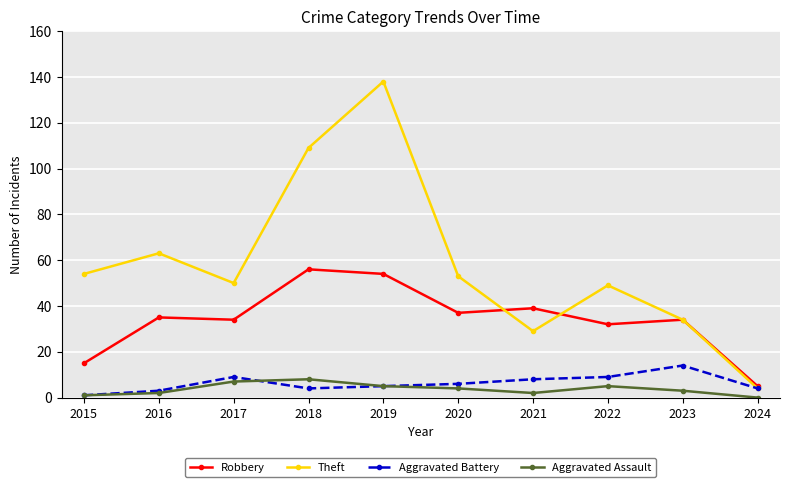

What is the average value of the Aggravated Battery series?

6